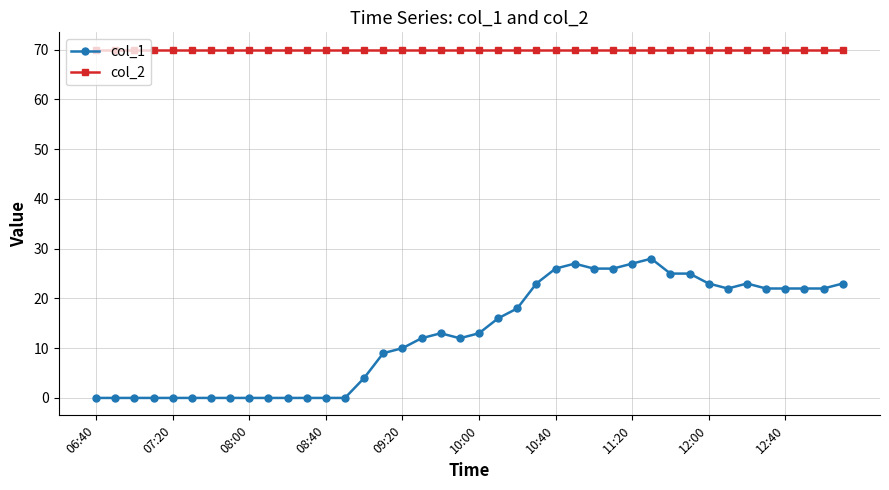

What are all the series names shown in the legend?

col_1, col_2